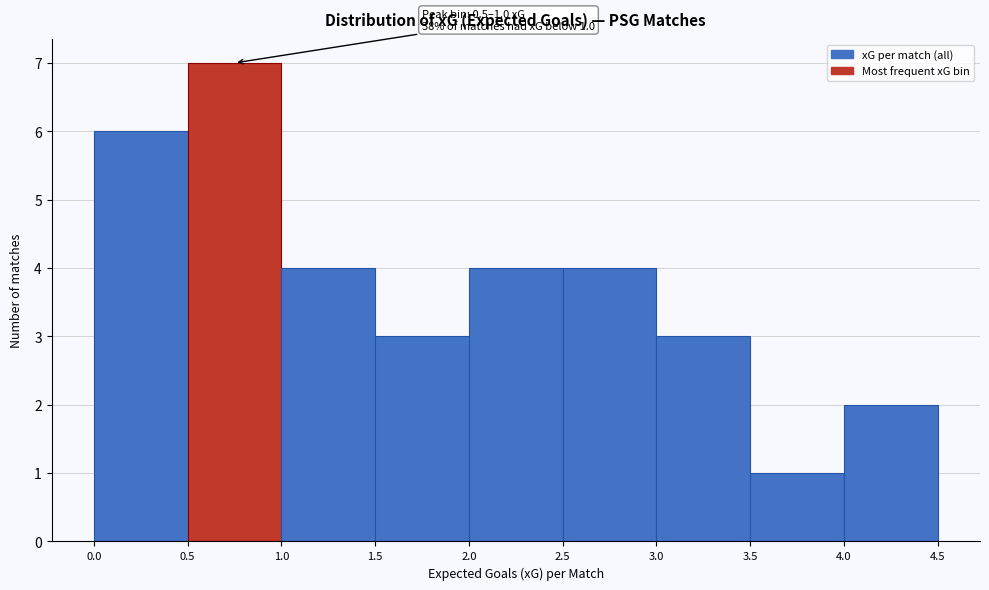

Over which range of the x-axis is the bar tallest?

0.5 to 1.0